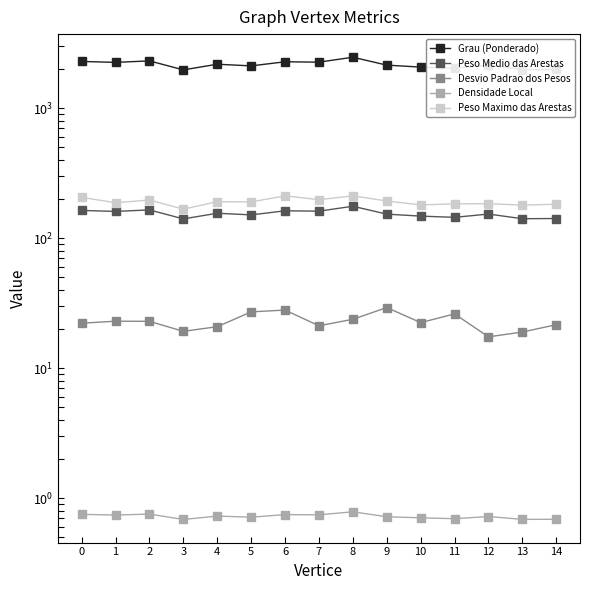

Read the Densidade Local value at 3.

0.7